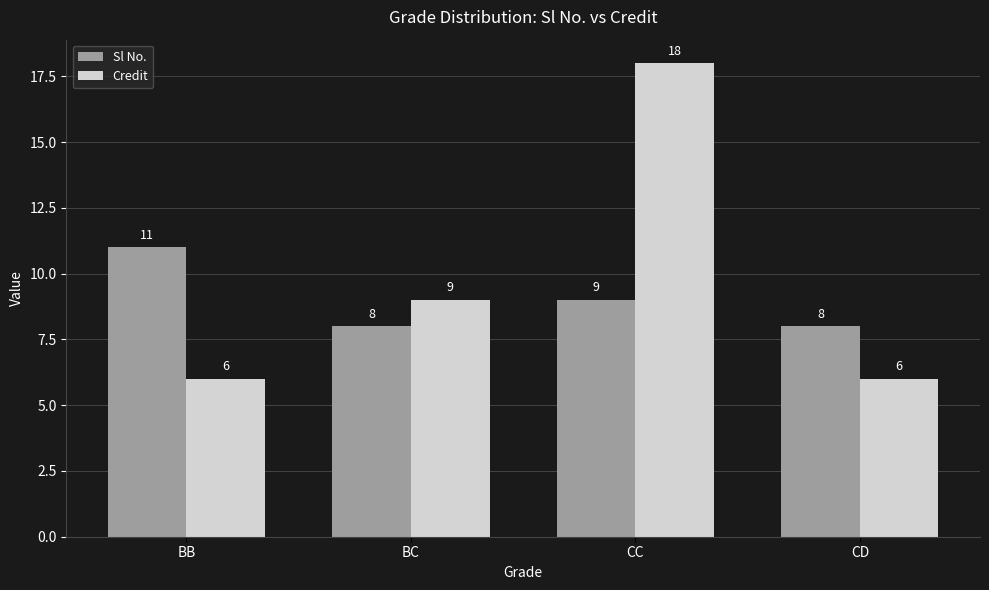

Which series has the largest range (max minus min)?

Credit